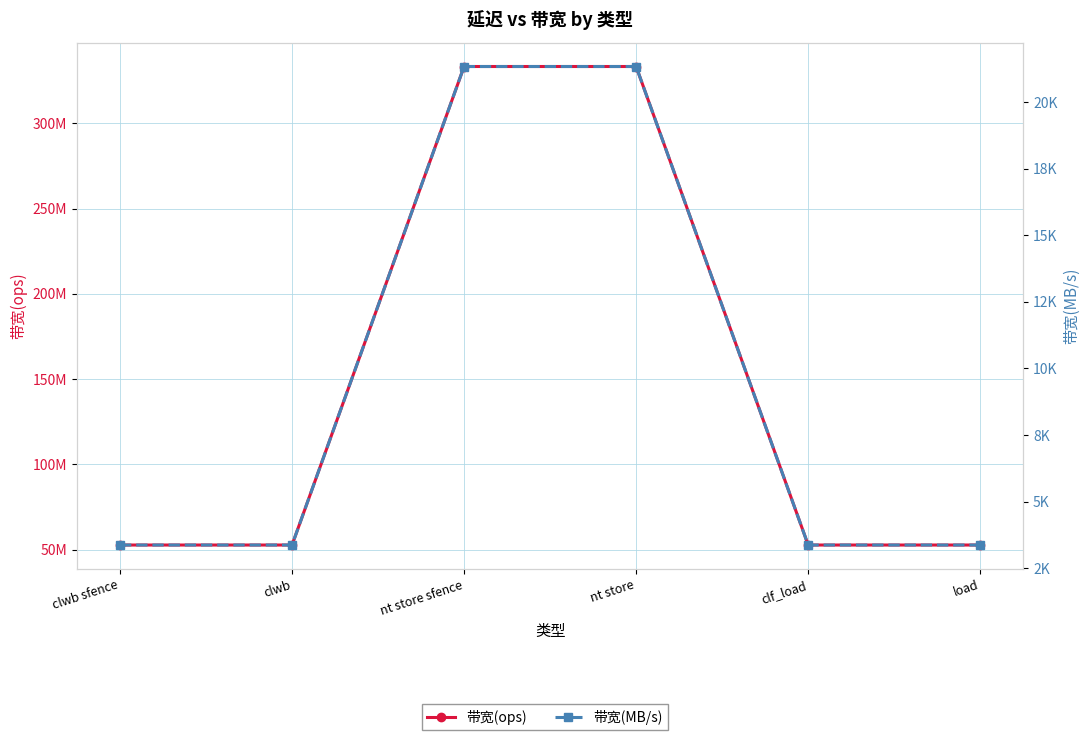

True or false: 带宽(MB/s) has a value of 32933 at nt store.

False